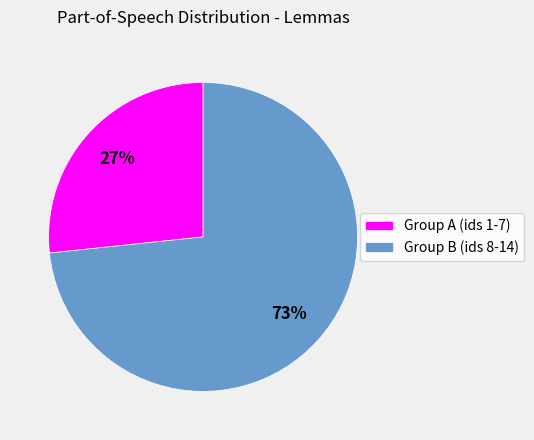

Is there any slice that represents more than half of the pie?

Yes